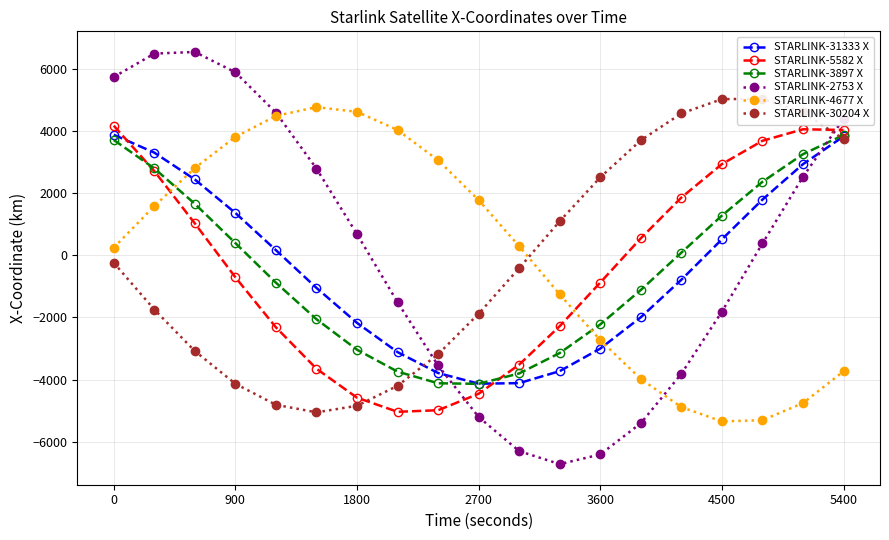

List the series in order of their peak value, lowest first.

STARLINK-3897 X, STARLINK-31333 X, STARLINK-5582 X, STARLINK-4677 X, STARLINK-30204 X, STARLINK-2753 X